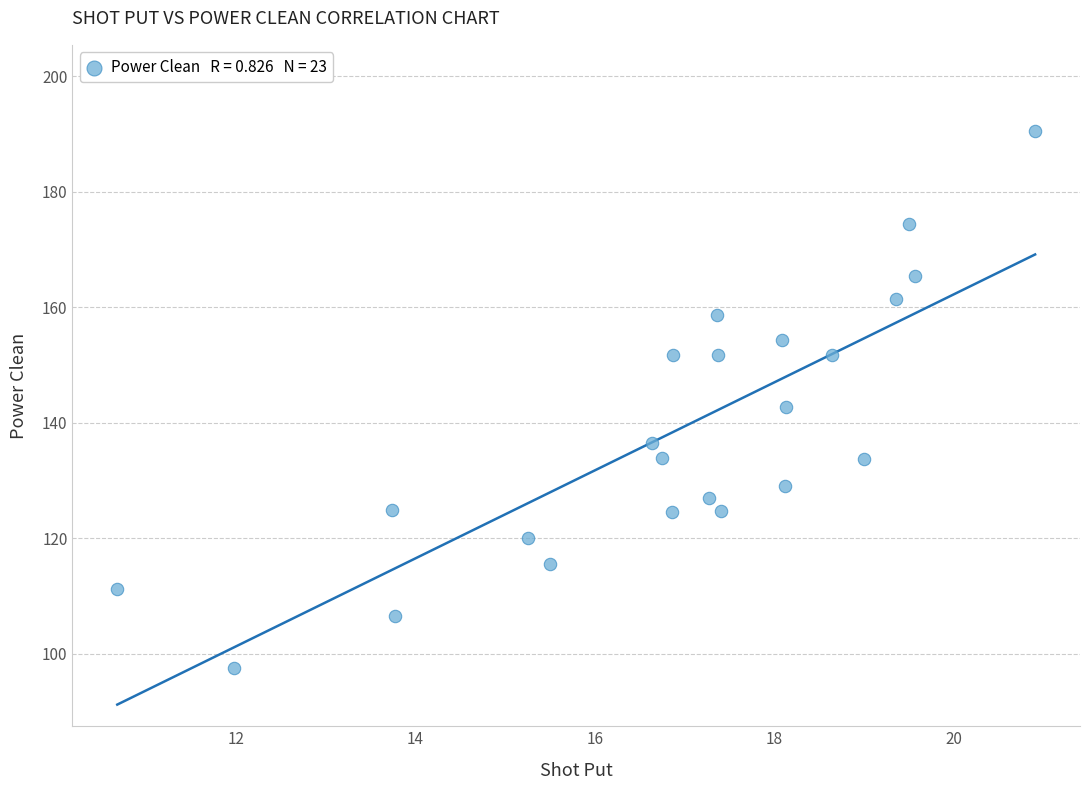

What is the range of X values (max minus min)?

10.2